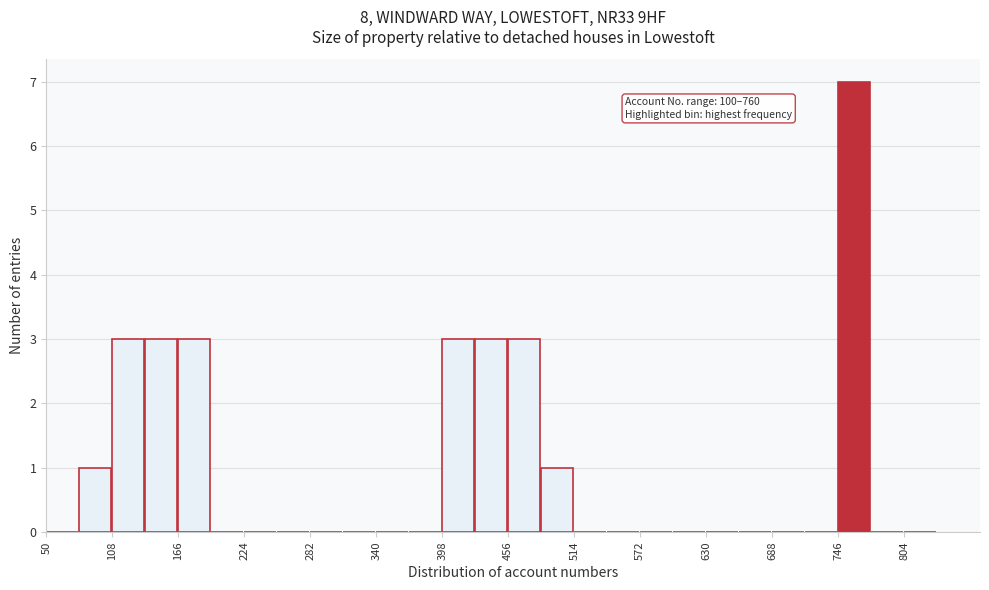

Read against the x-axis, roughly where is the centre of the tallest bar?

760